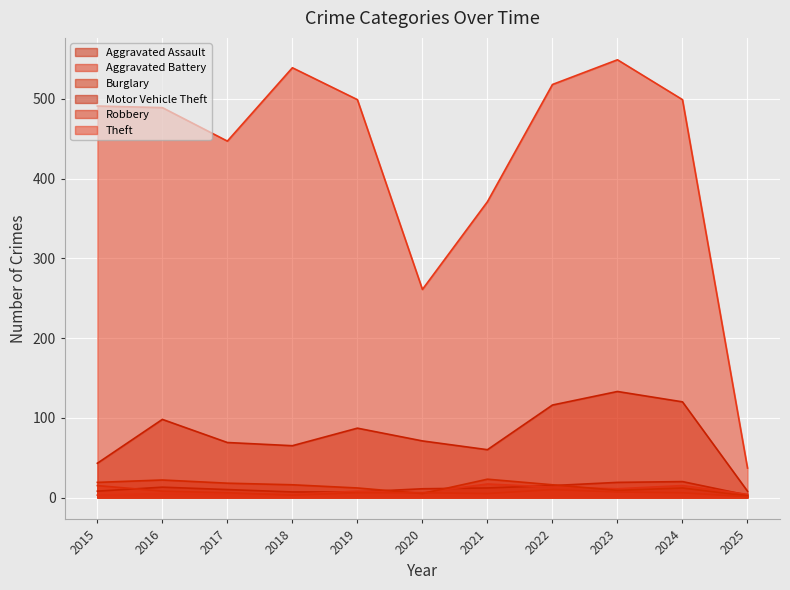

Reading left to right, what are all the values shown in this chart?

Aggravated Assault: 8	13	10	7	7	11	12	15	19	20	3
Aggravated Battery: 3	5	5	4	8	6	17	13	11	15	4
Burglary: 19	22	18	16	12	5	23	16	9	12	2
Motor Vehicle Theft: 43	98	69	65	87	71	60	116	133	120	8
Robbery: 15	8	6	3	6	6	5	10	7	6	1
Theft: 491	489	447	539	499	261	371	518	549	499	37